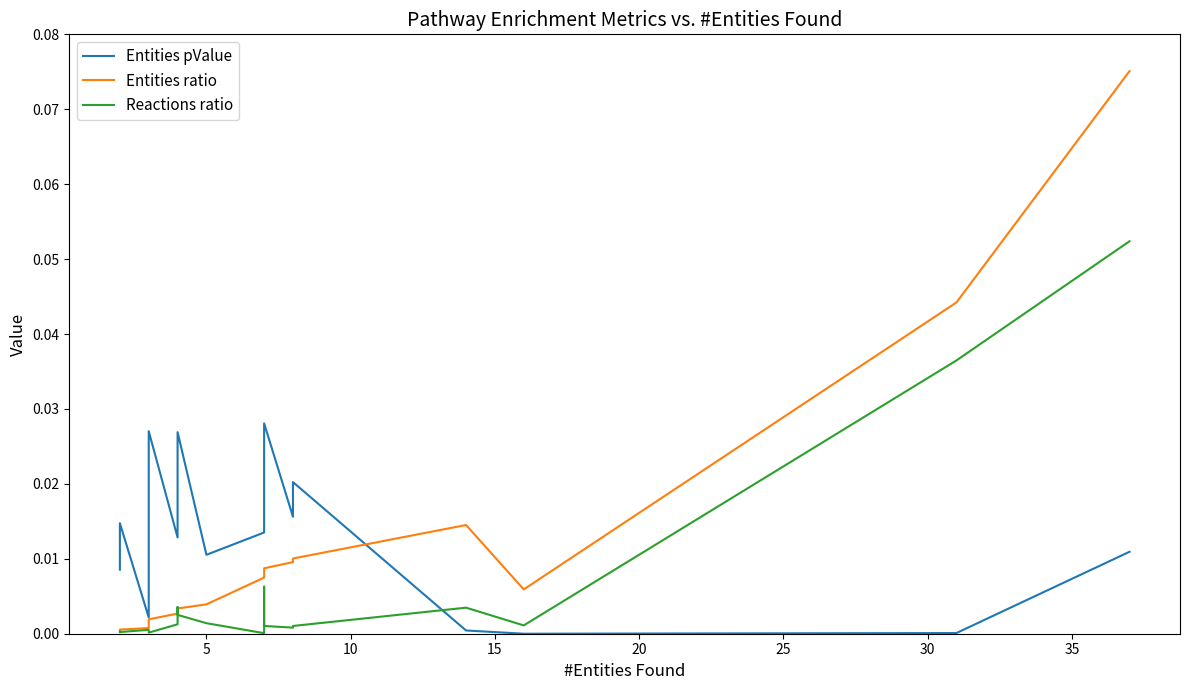

List the series in order of their overall mean, lowest first.

Reactions ratio, Entities ratio, Entities pValue